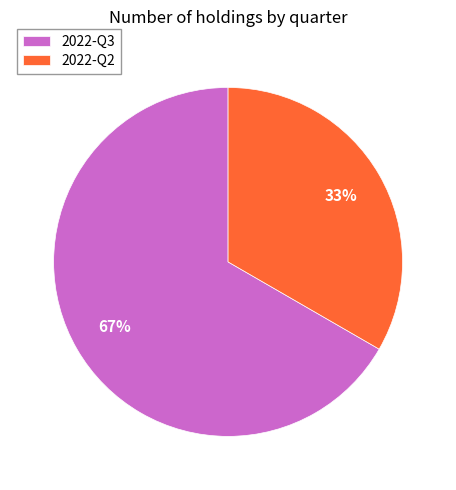

Which category has the smallest portion of the pie?

2022-Q2